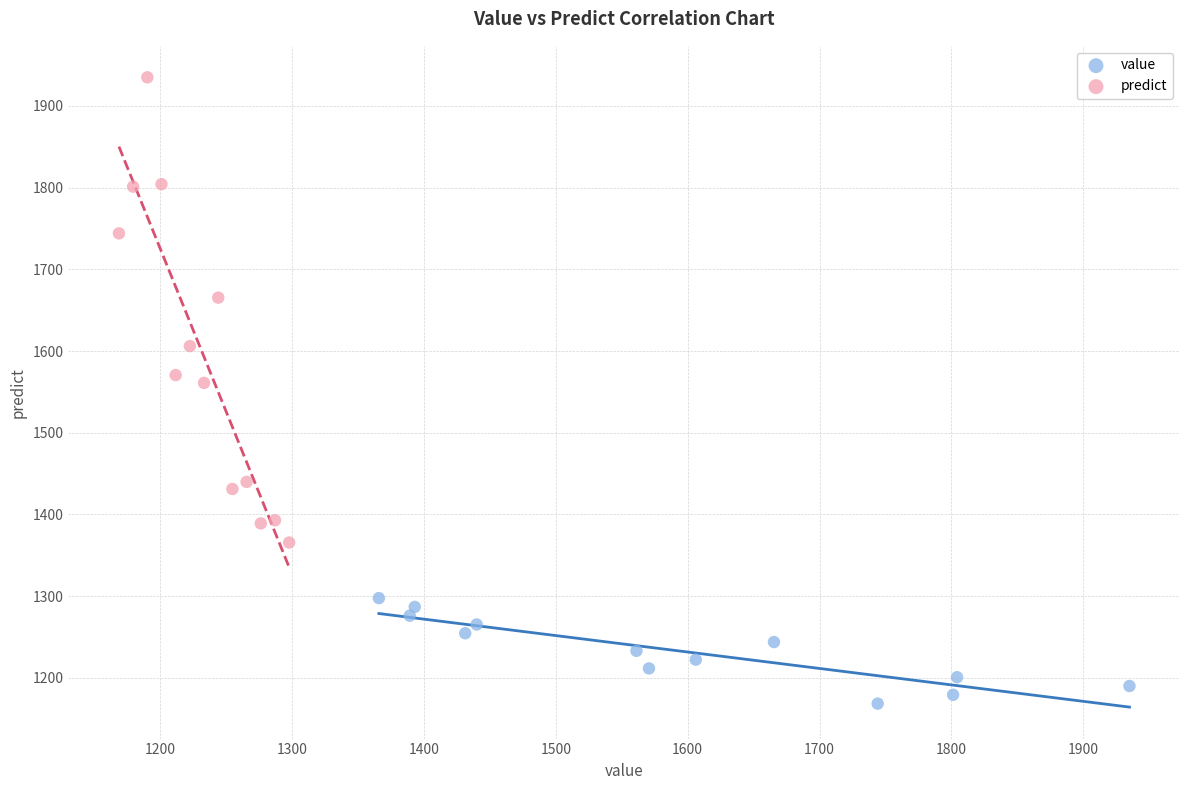

Which series contains the lowest Y value?

value